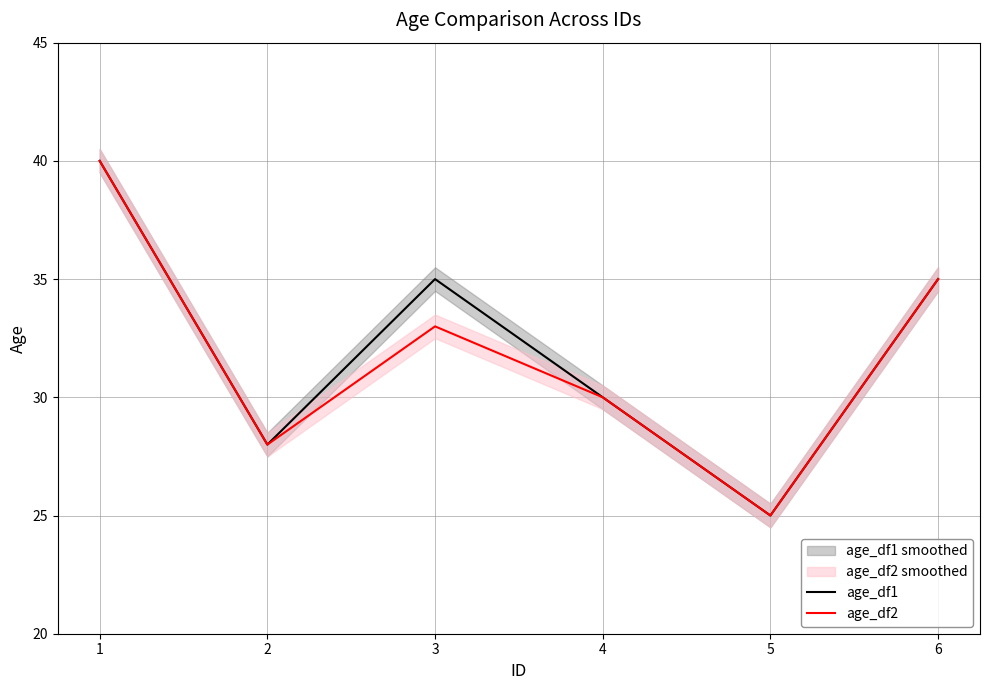

Count the age_df2 values in the range 28 to 35.

4